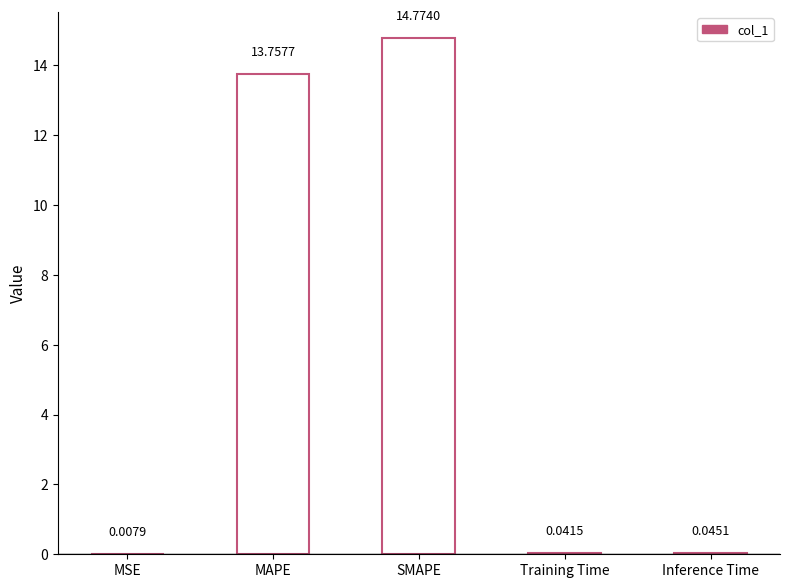

What is the difference between the second highest and minimum values?

13.7